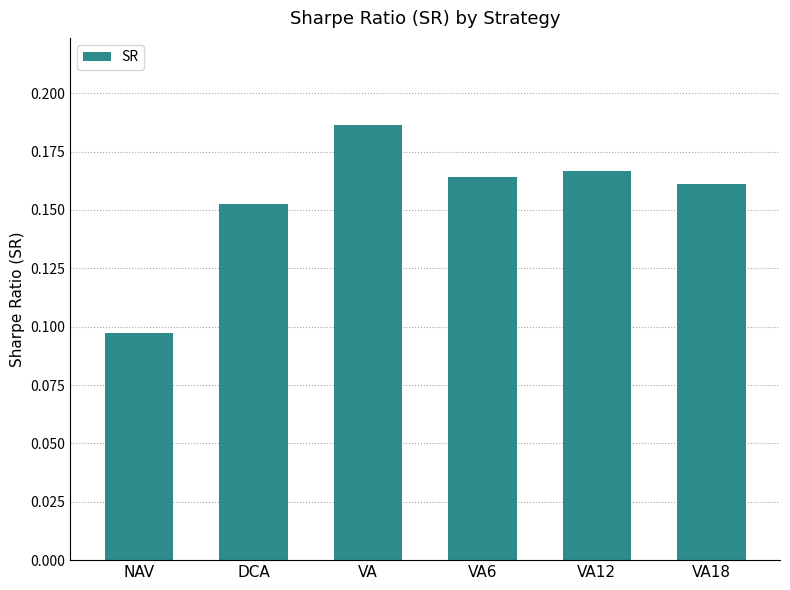

What is the change in value from NAV to VA18?

+0.1